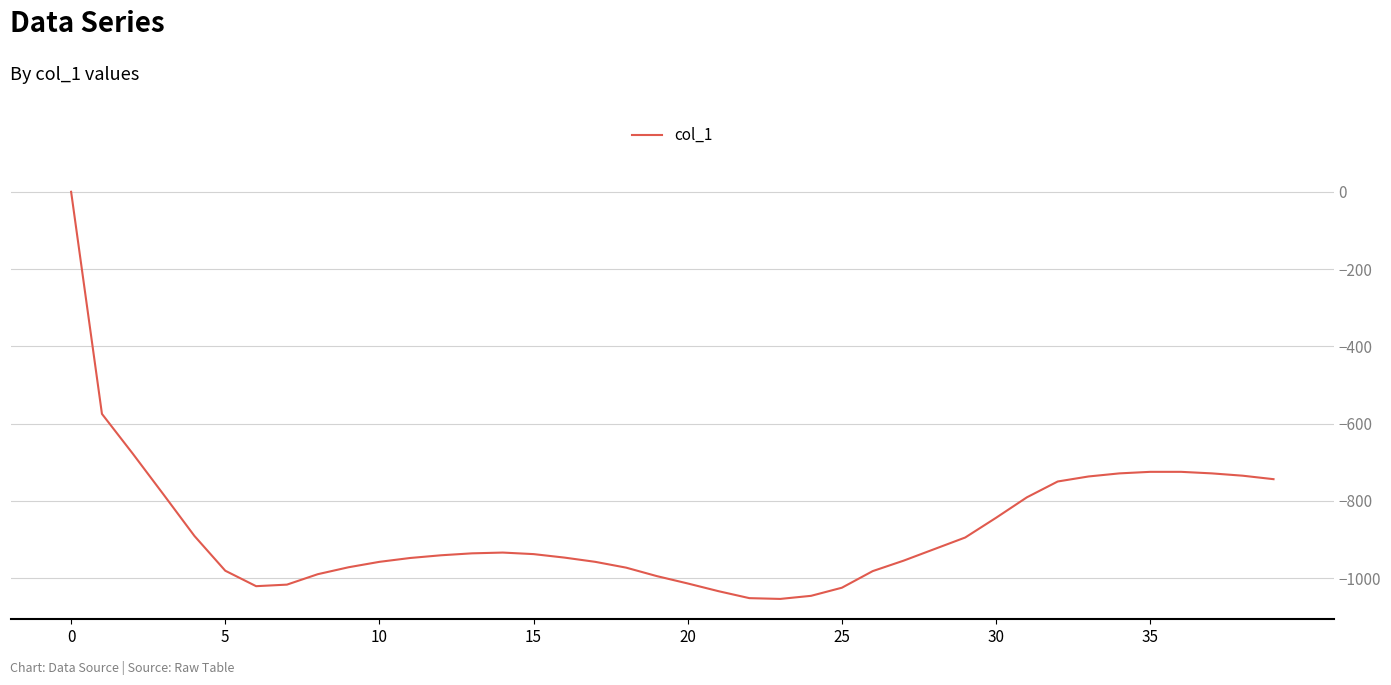

What is the minimum value shown in the chart?

-1054